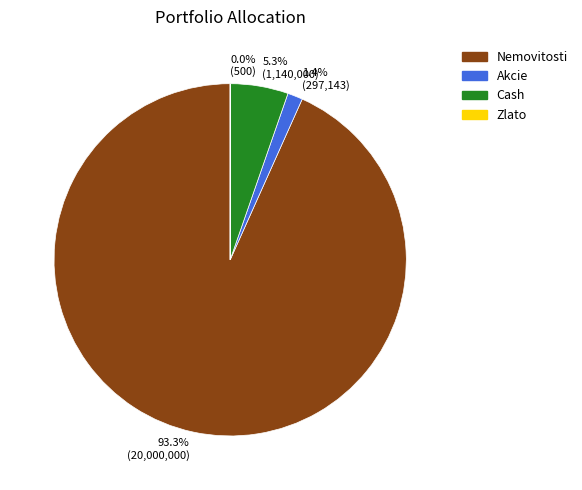

Between 93.3% (20,000,000) and 1.4% (297,143), which is larger?

93.3% (20,000,000)